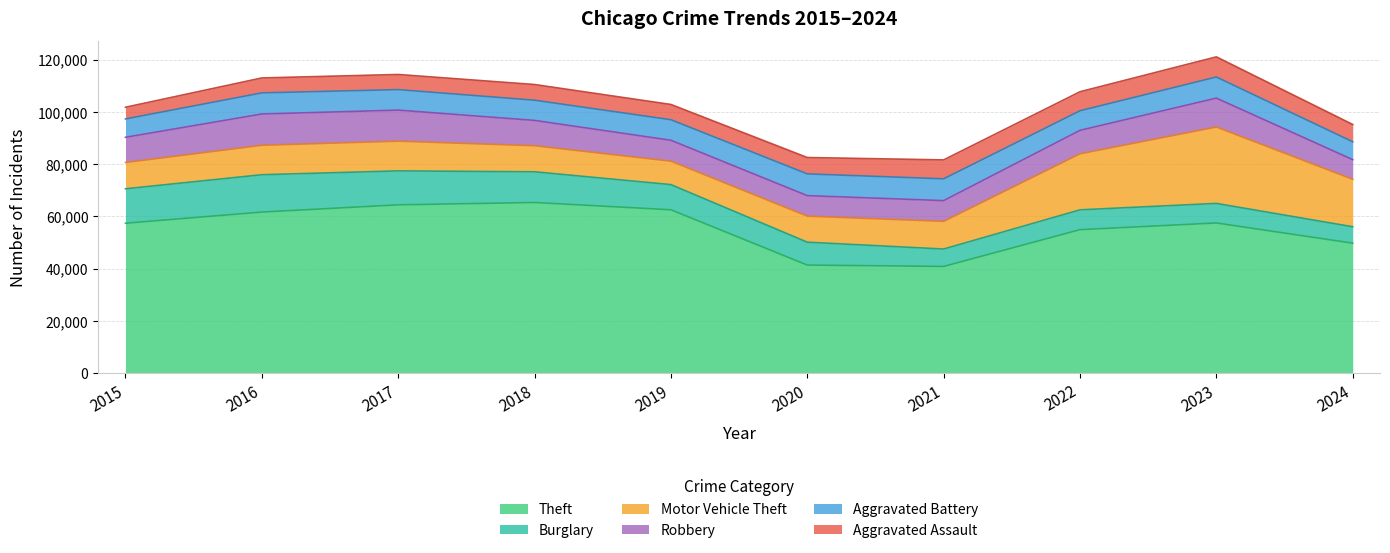

Which category has the highest value in the Motor Vehicle Theft series?

2023